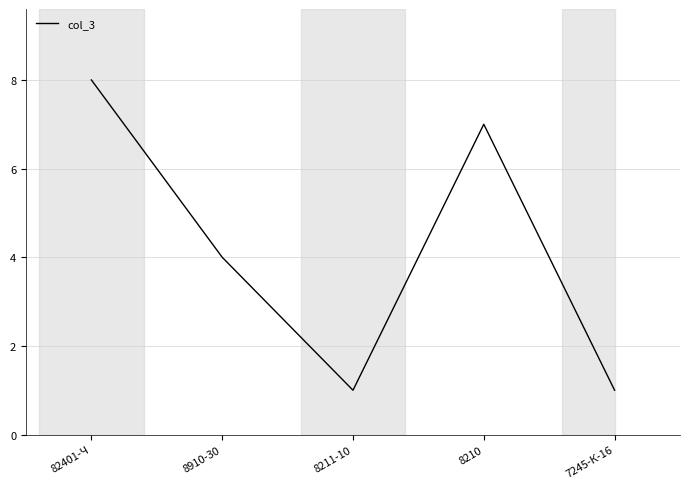

How many interior local peaks (higher than both neighbors) does the data have?

1